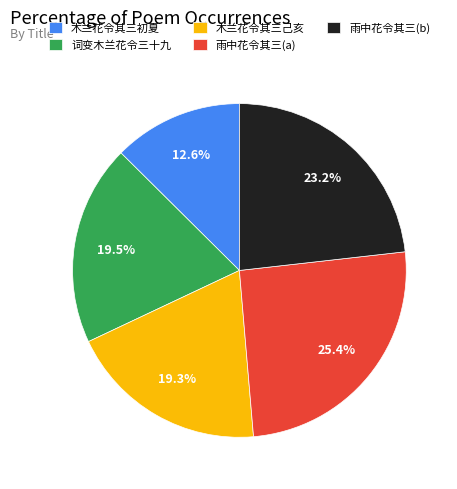

Is there any slice that represents more than half of the pie?

No